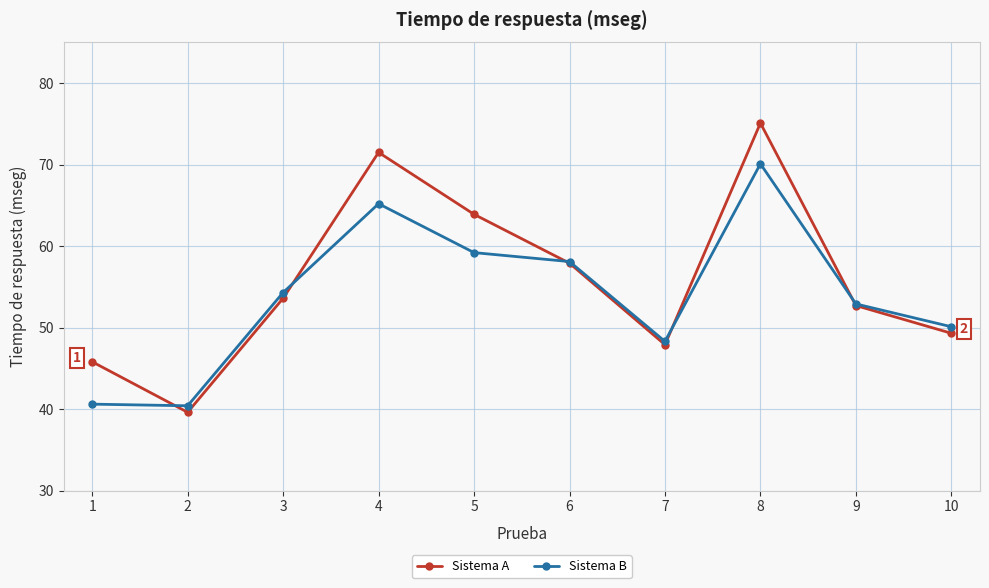

What is the value of the Sistema A point at the 6th from the left?

57.9